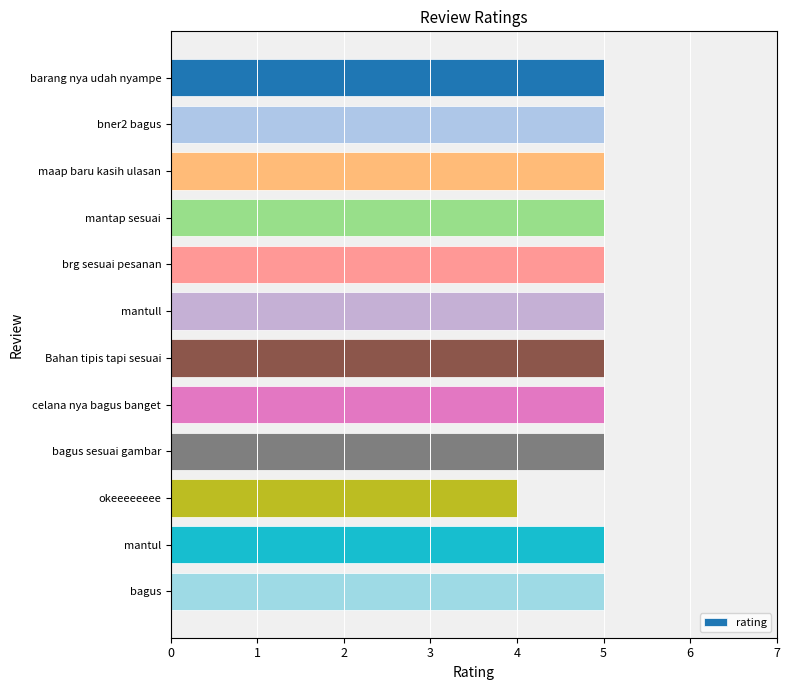

At which label is the value closest to 4?

okeeeeeeee